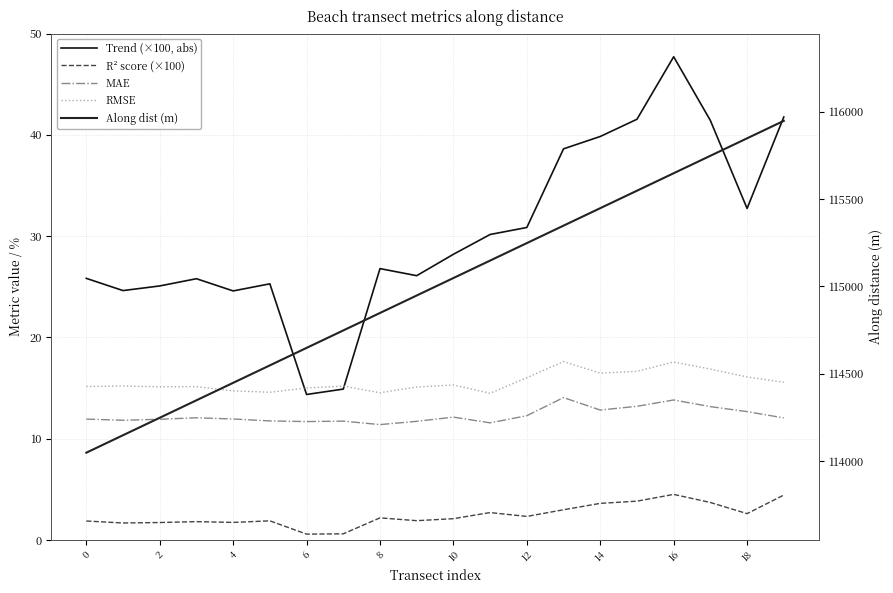

The value of R² score (×100) at 11 is 2.7. True or false?

True